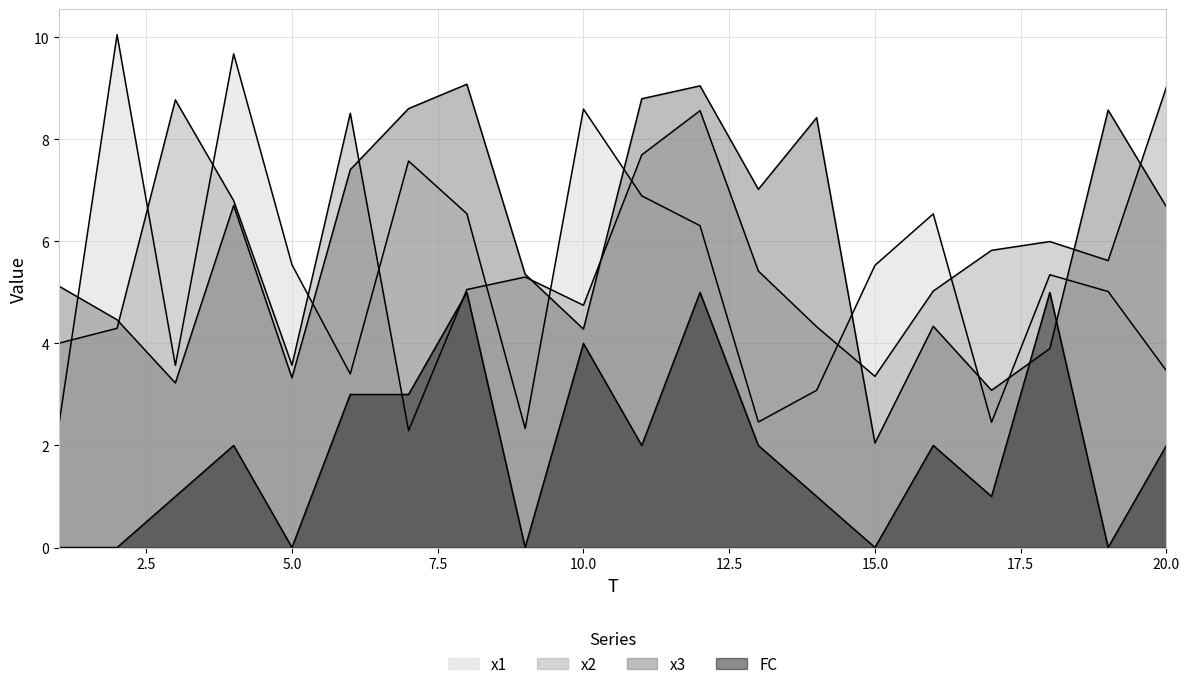

What is the difference between the x1 values at 20 and 3?

0.1